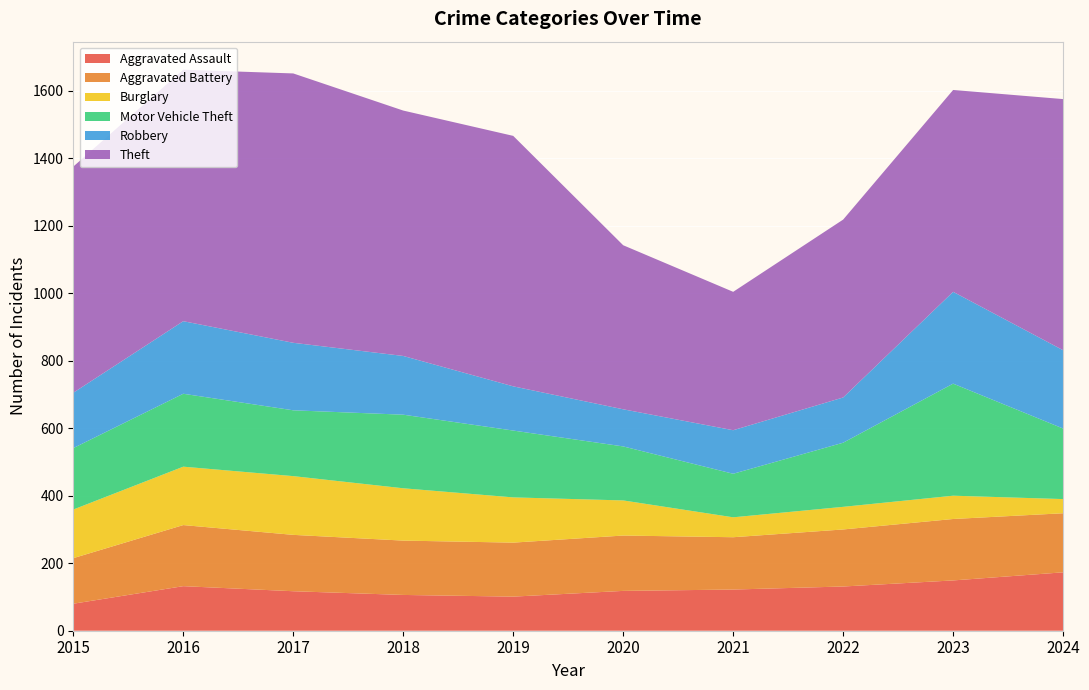

Reading left to right, transcribe all the data shown in this chart.

Aggravated Assault: 2015=80	2016=132	2017=117	2018=106	2019=101	2020=118	2021=122	2022=131	2023=149	2024=173
Aggravated Battery: 2015=135	2016=181	2017=167	2018=161	2019=160	2020=164	2021=155	2022=169	2023=182	2024=175
Burglary: 2015=144	2016=173	2017=174	2018=155	2019=134	2020=104	2021=59	2022=67	2023=69	2024=42
Motor Vehicle Theft: 2015=182	2016=216	2017=195	2018=218	2019=198	2020=160	2021=129	2022=190	2023=332	2024=209
Robbery: 2015=164	2016=215	2017=200	2018=174	2019=131	2020=110	2021=129	2022=134	2023=272	2024=232
Theft: 2015=670	2016=745	2017=798	2018=727	2019=742	2020=486	2021=410	2022=527	2023=598	2024=744